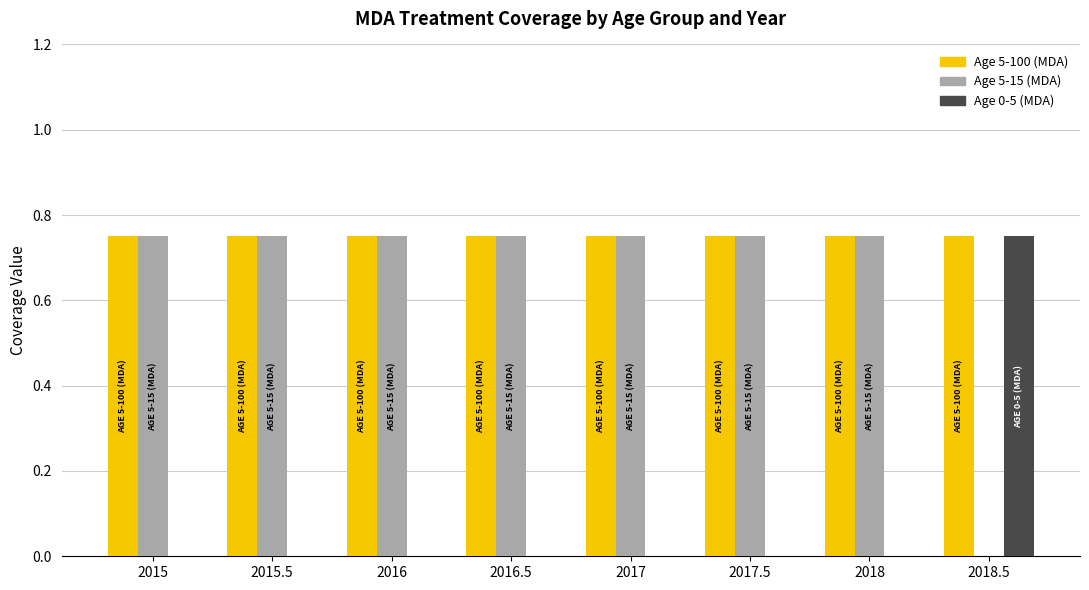

Which series has the largest total across all categories?

Age 5-100 (MDA)